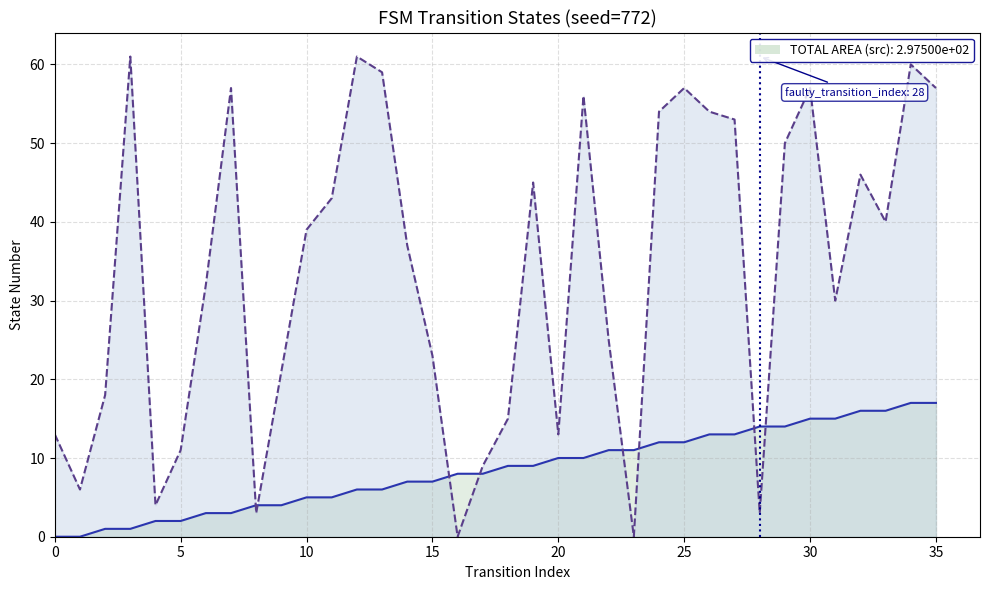

Where does the destination_state series first go above 39?

3